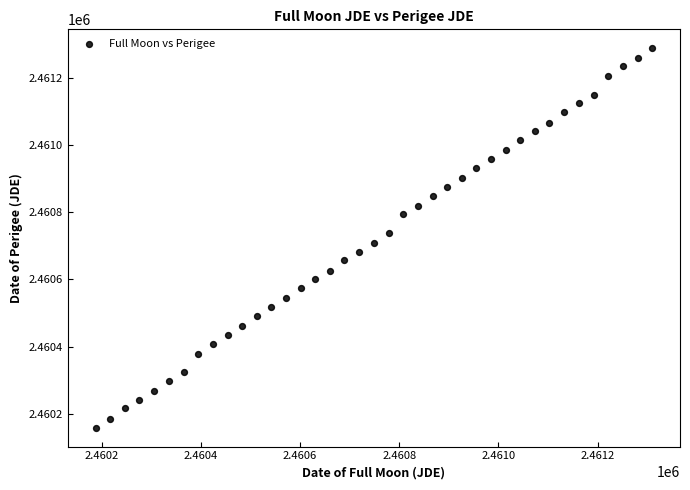

What is the range of Y values (max minus min)?

1130.0